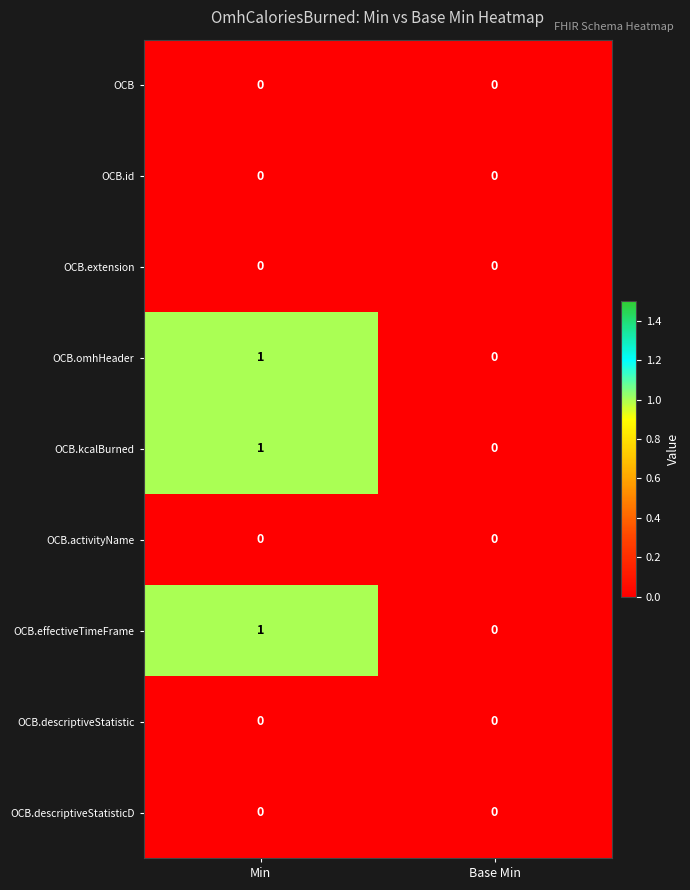

What is the total value across all series at Min?

3